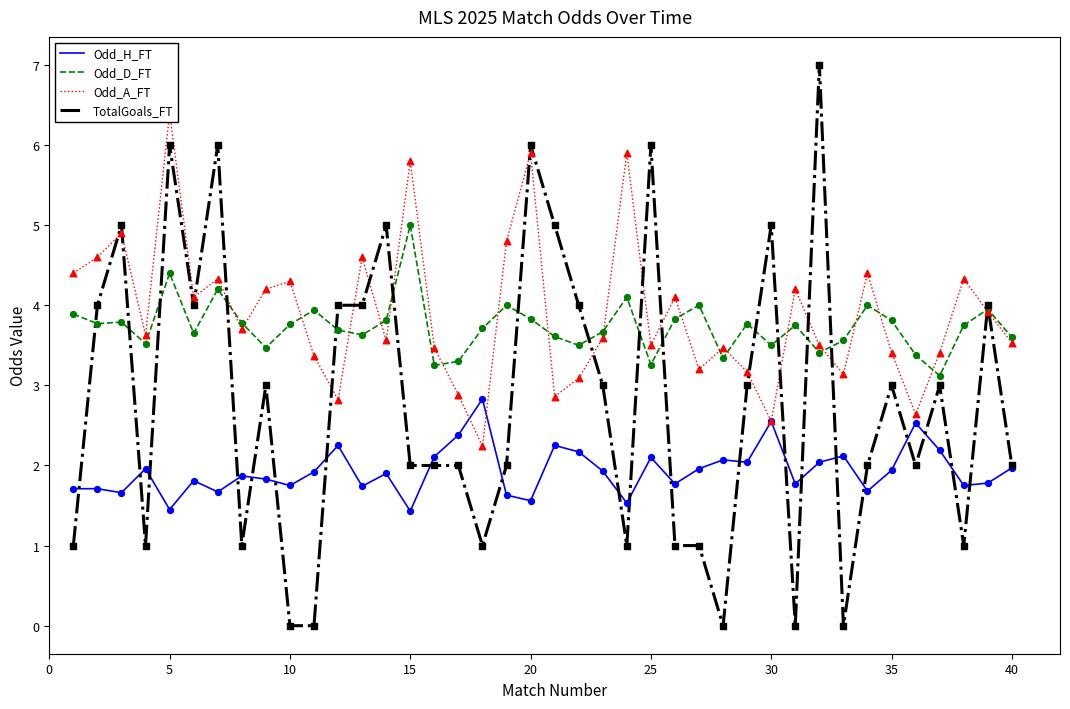

Which series has the largest total across all categories?

Odd_A_FT